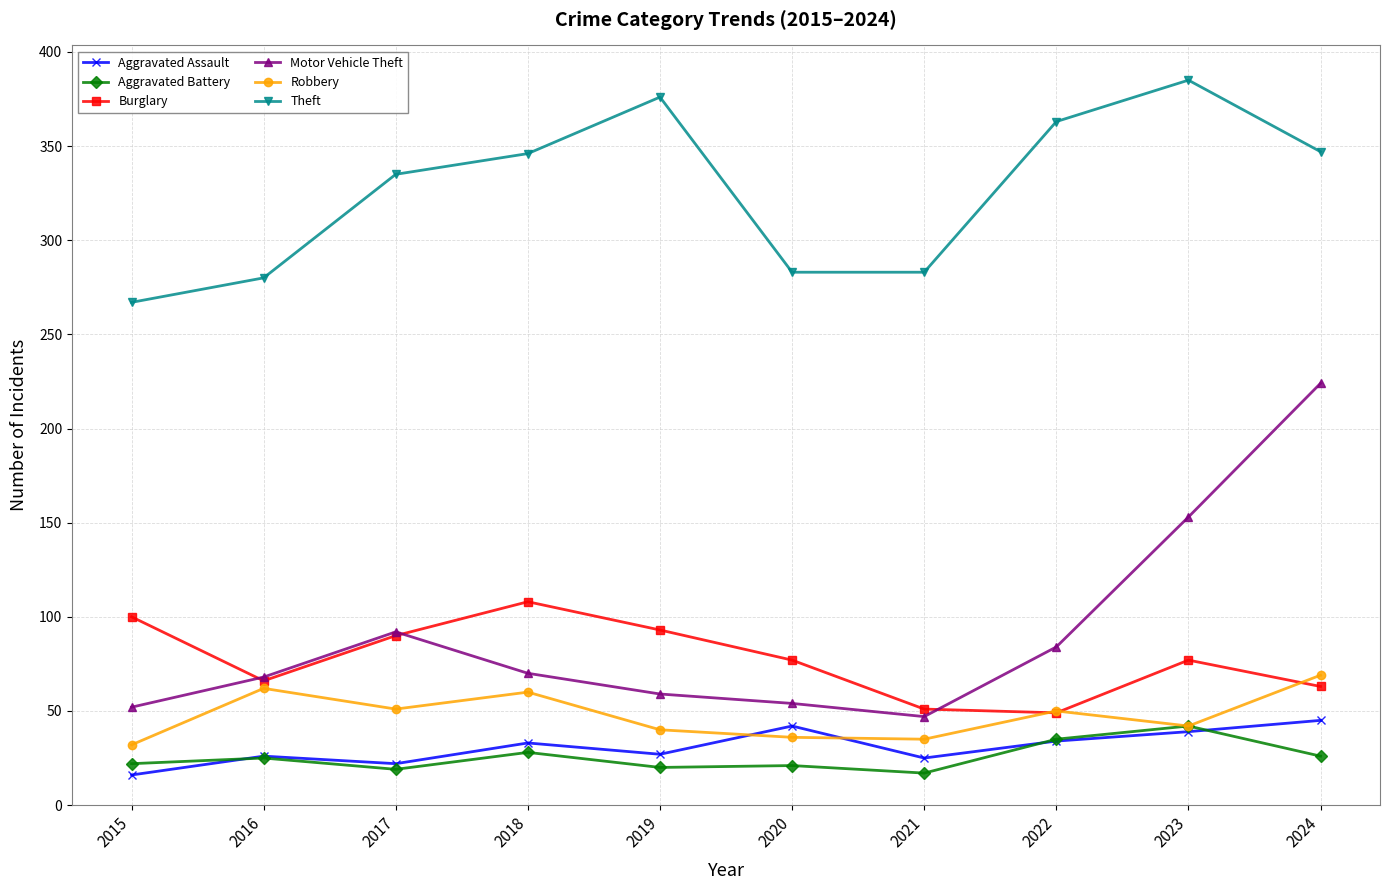

At which label does Burglary first exceed 77?

2015